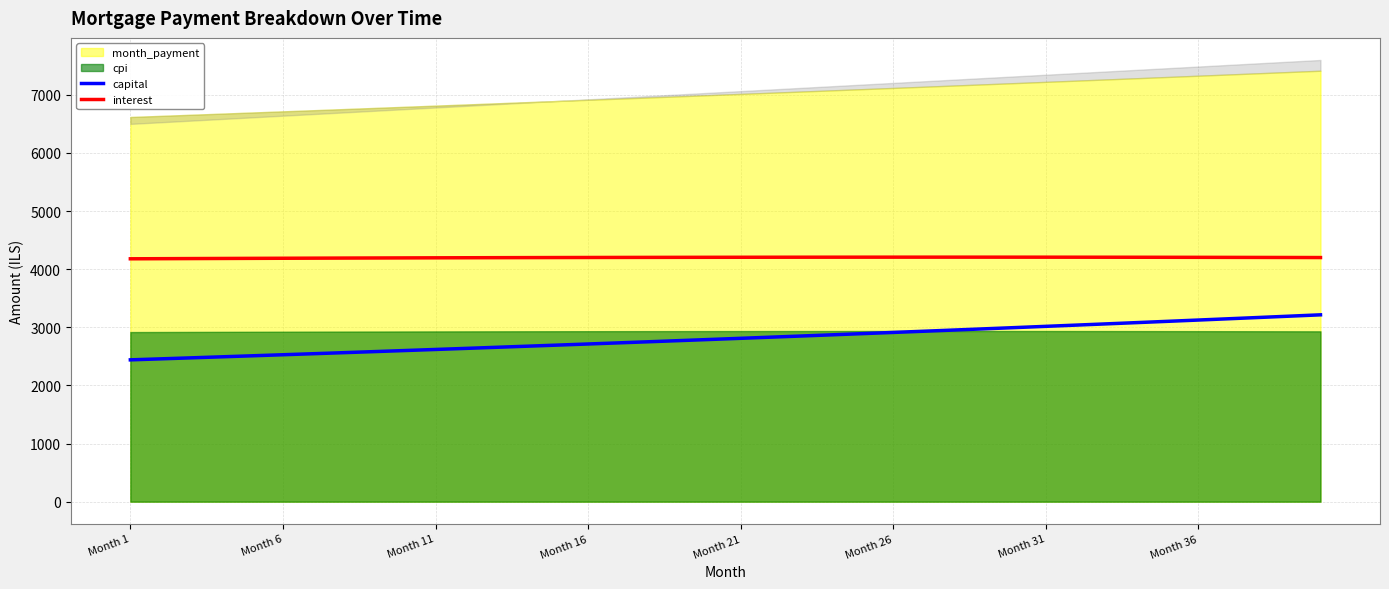

True or false: capital and interest intersect in this chart.

False